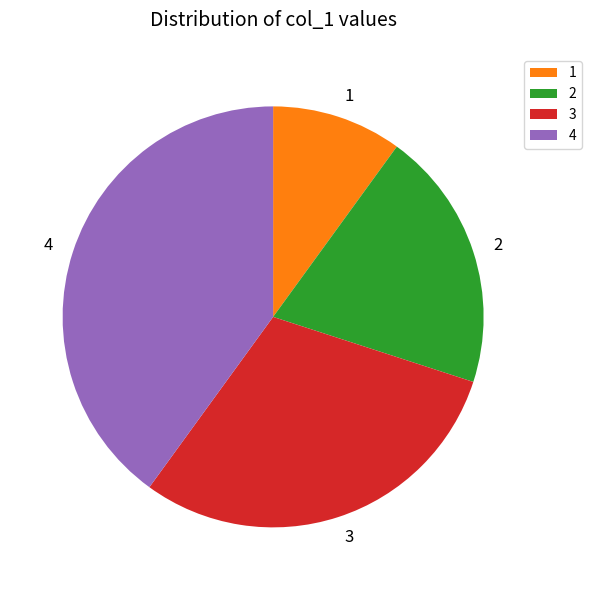

Does any single category account for the majority?

No